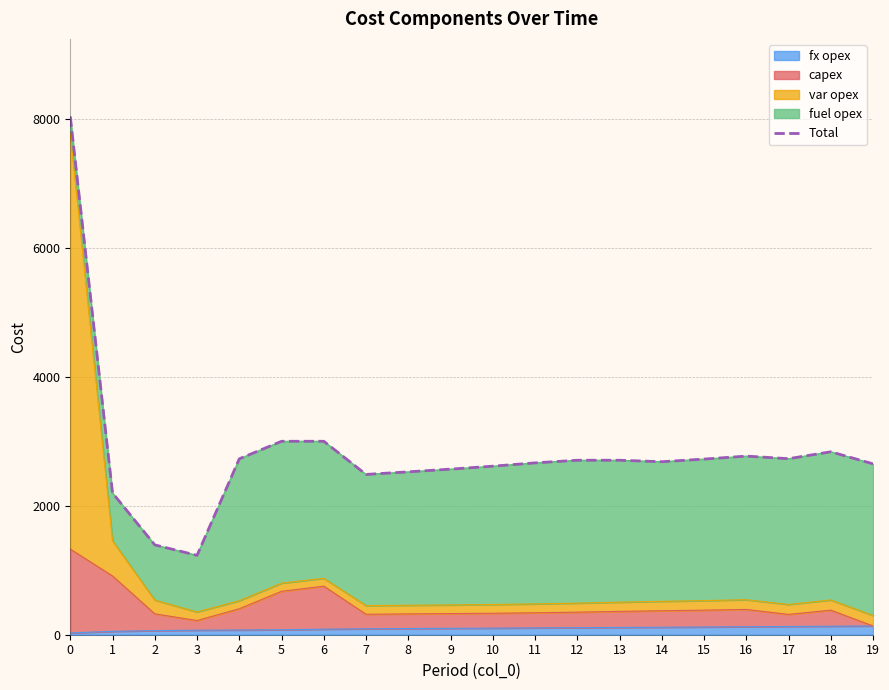

What is the difference between the maximum and minimum values?

6804